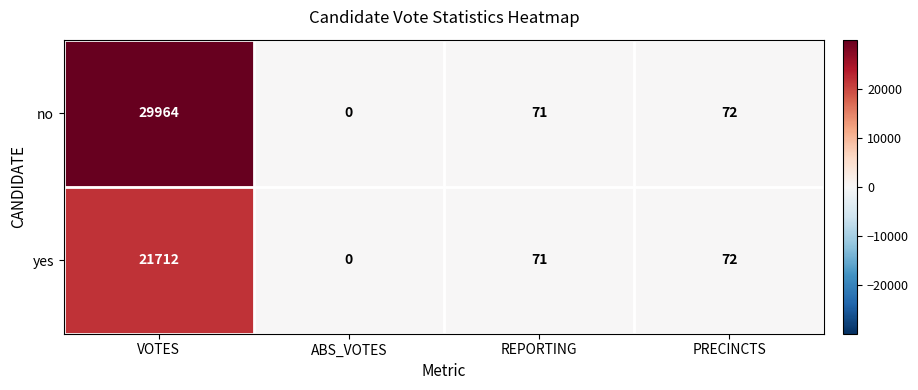

What is the total value across all series at REPORTING?

142